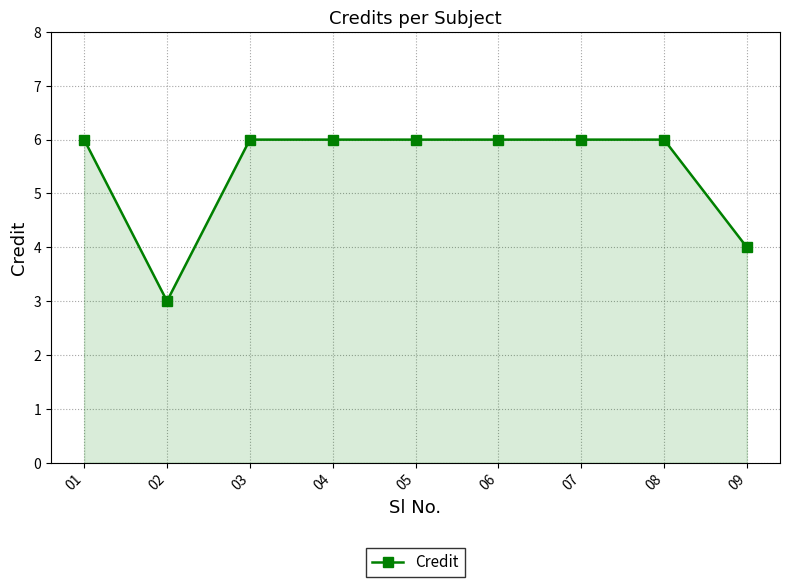

True or false: the data shows 6 at 05.

True